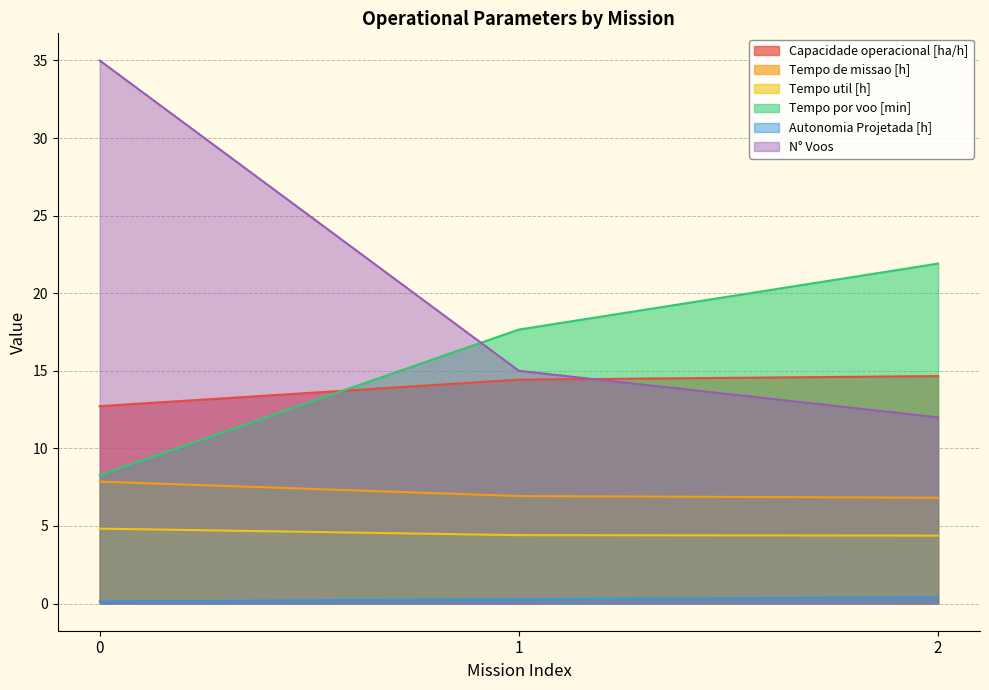

At which label does Capacidade operacional [ha/h] first exceed 14?

1